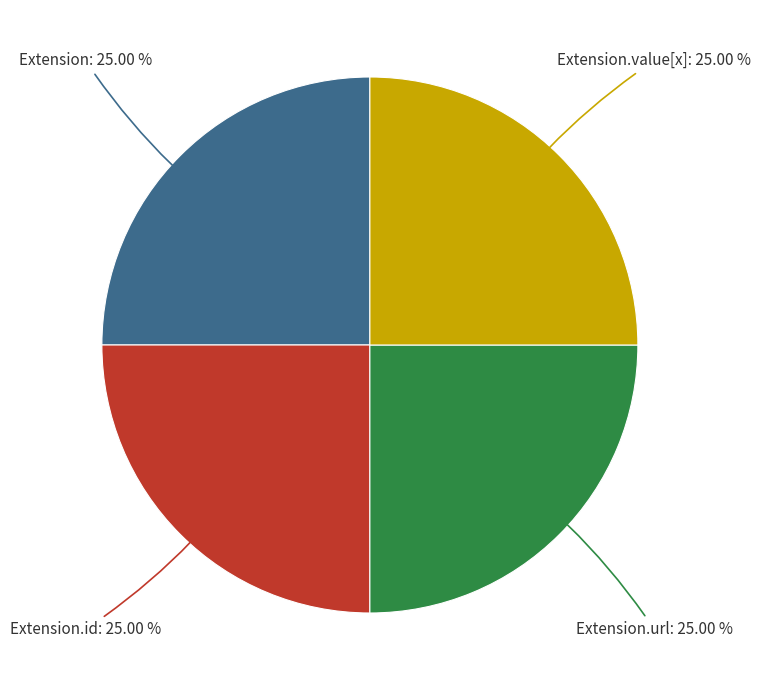

Is there a majority slice in this chart?

No